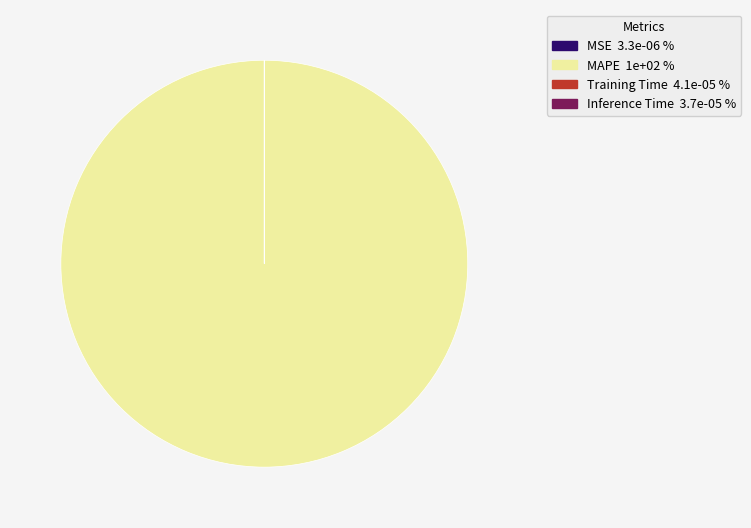

True or false: MAPE accounts for 100% of the total.

True